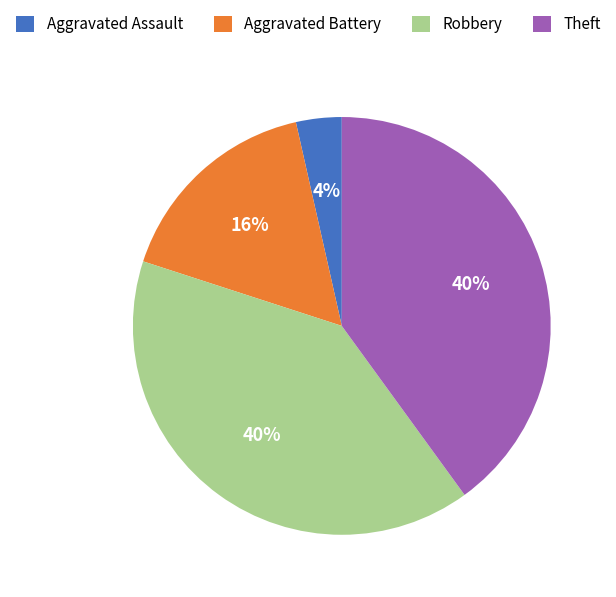

Which category has the smallest portion of the pie?

Aggravated Assault